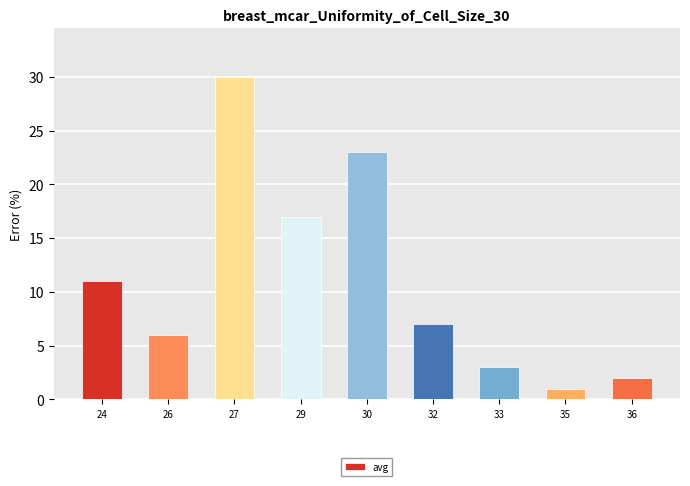

Which category has the lowest value across all series?

35